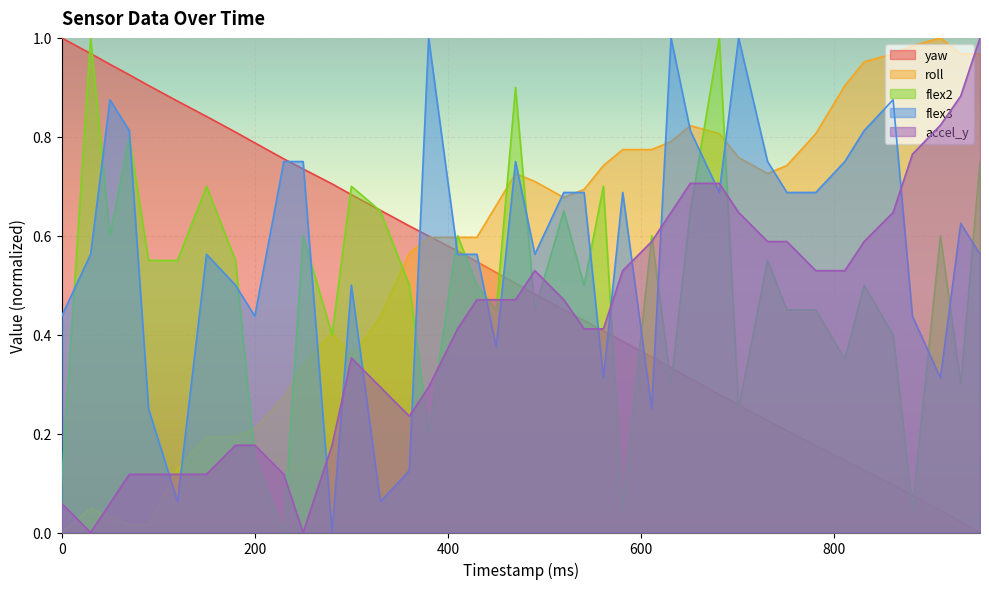

What are all the series names shown in the legend?

yaw, roll, flex2, flex3, accel_y